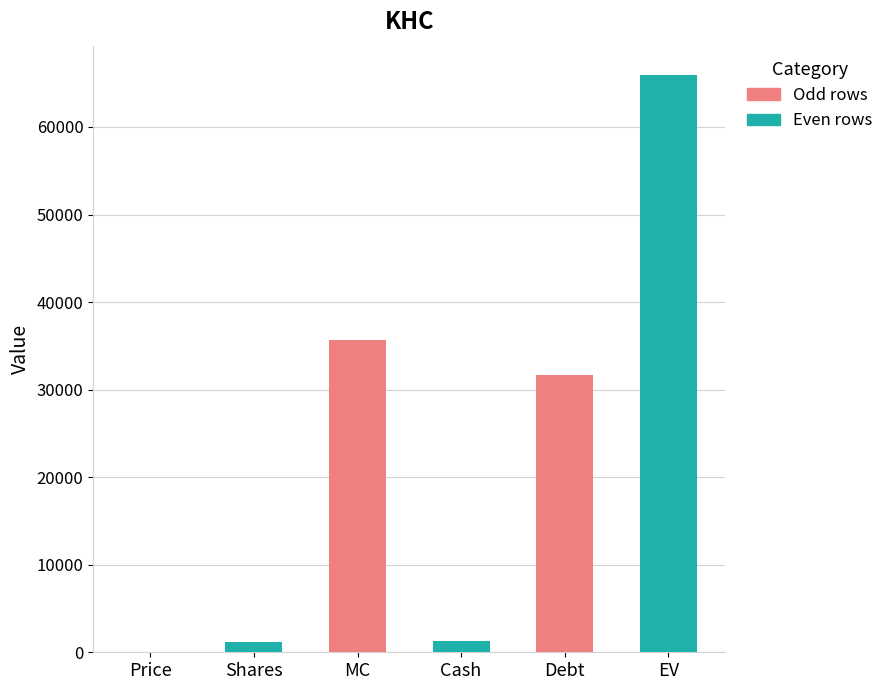

Are the bars horizontal?

No